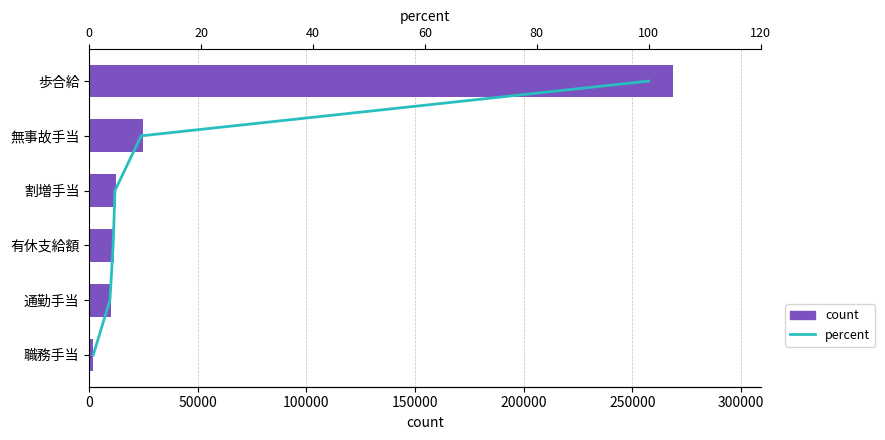

At how many categories does at least one series exceed 206148?

1